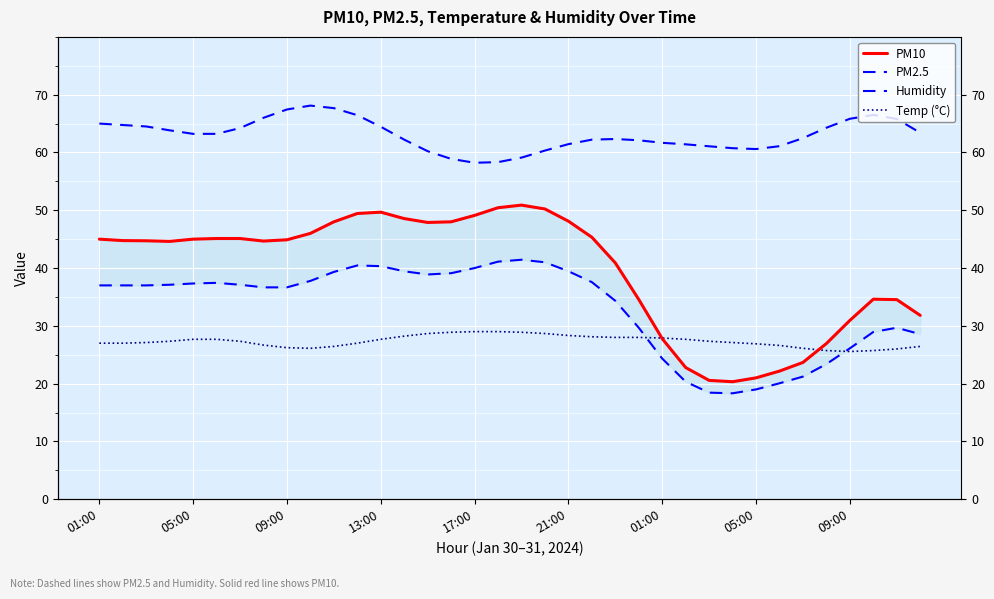

What is the lowest value of the Humidity series?

58.2